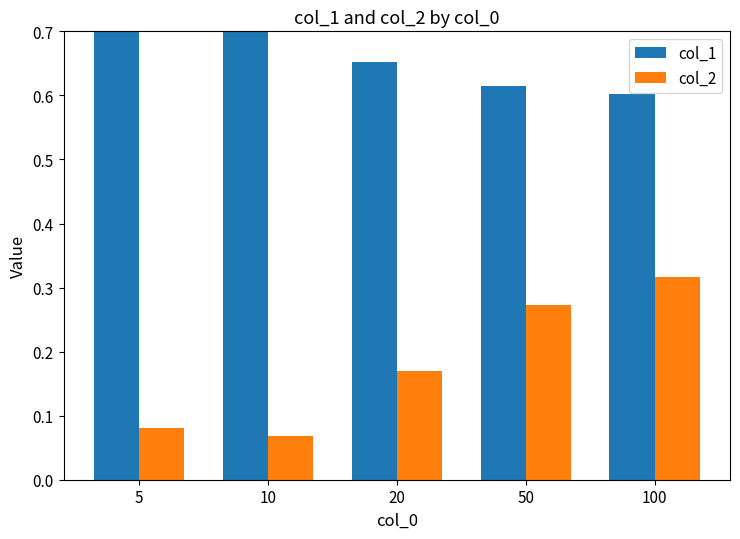

What is the total value across all series at 5?

0.8